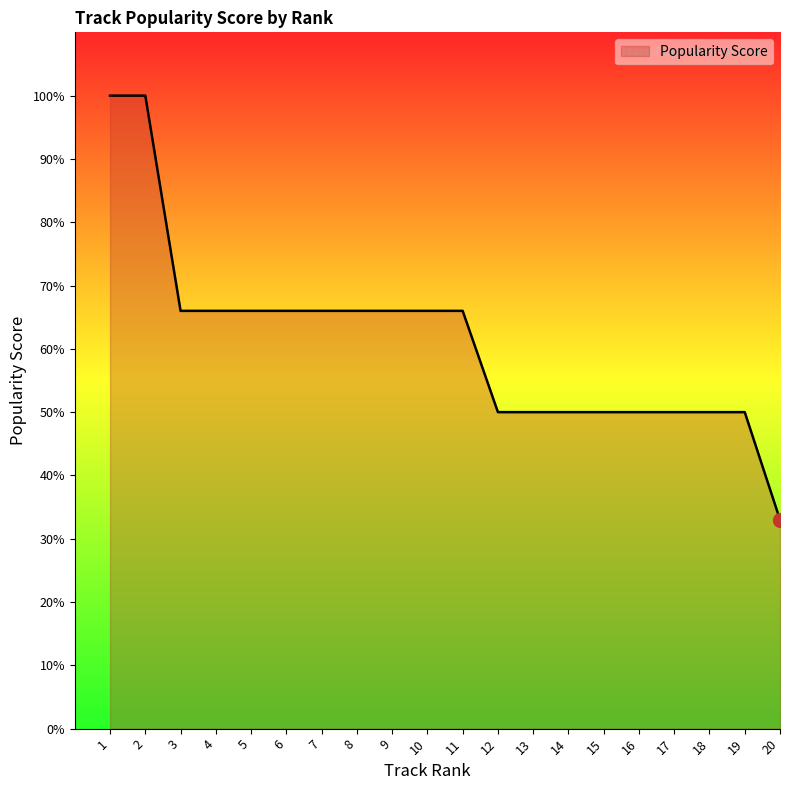

How many lines are shown in the chart?

1